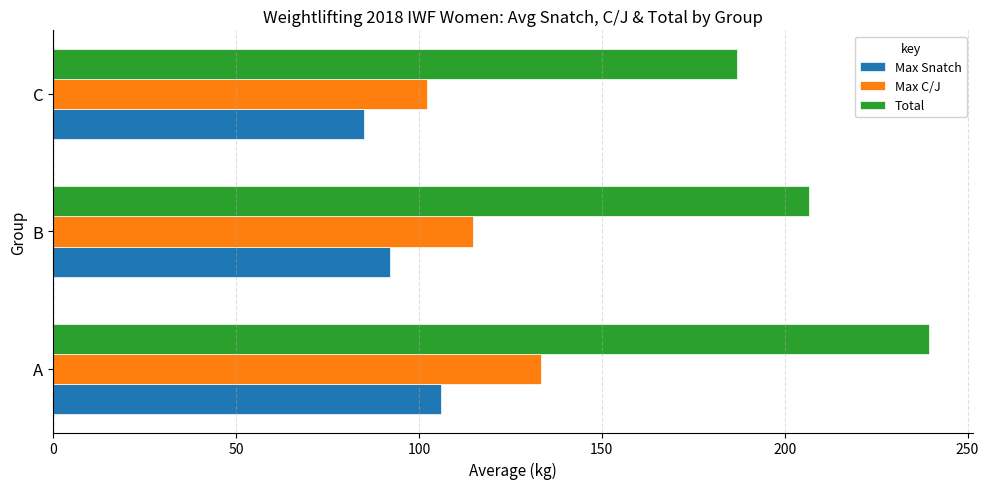

Read the Total value at B.

206.7